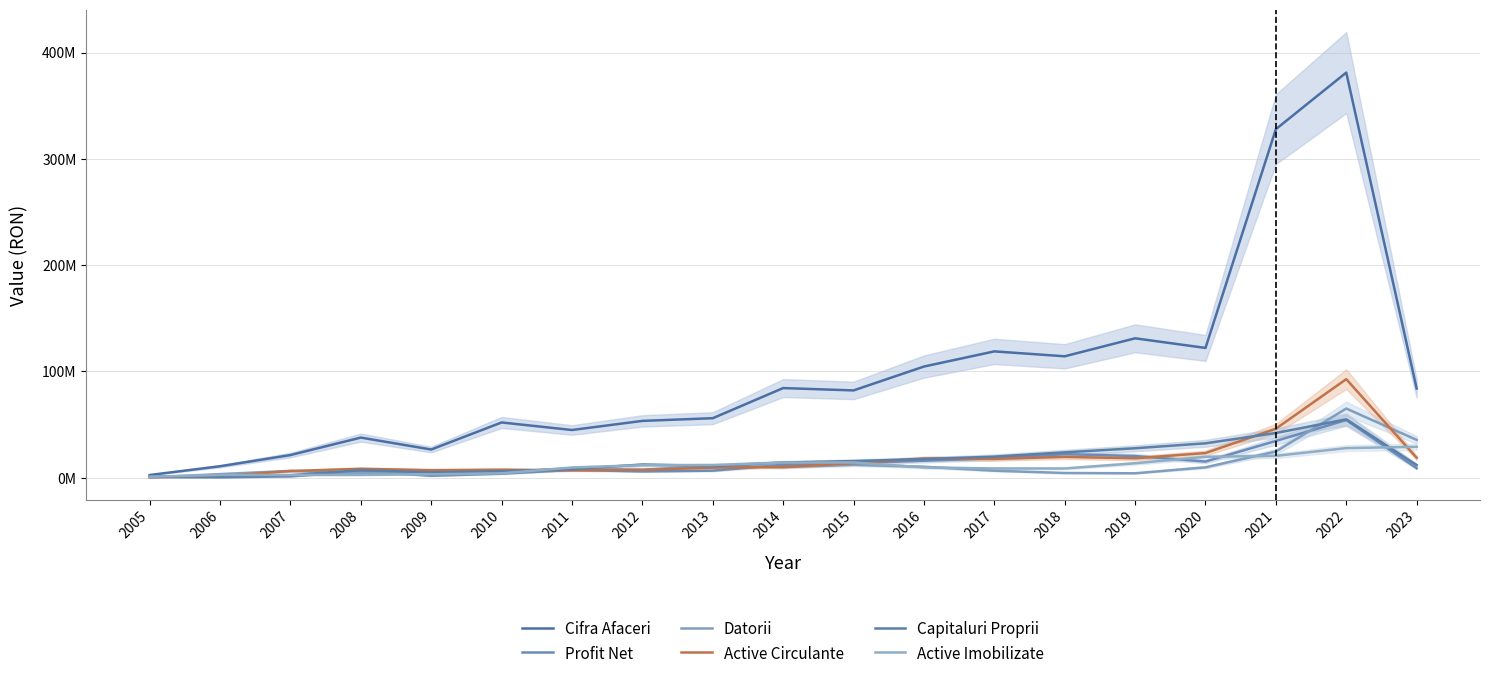

Rank the series at 2022 from highest to lowest value.

Cifra Afaceri, Active Circulante, Datorii, Capitaluri Proprii, Profit Net, Active Imobilizate